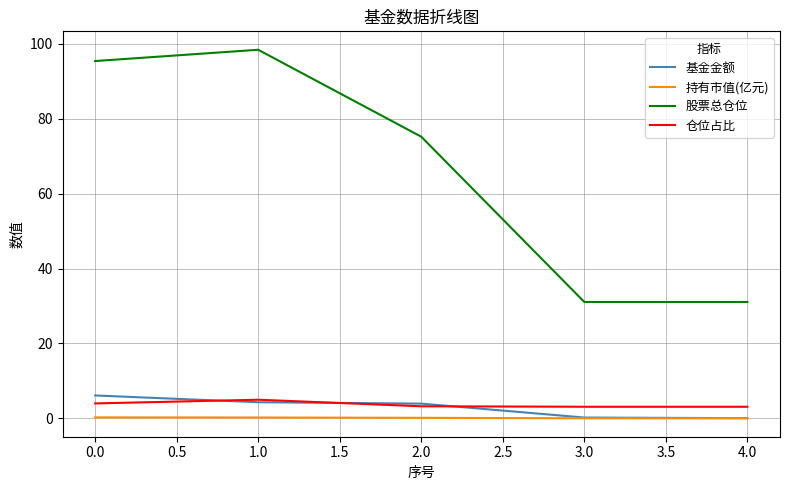

What is the greatest value displayed?

98.4